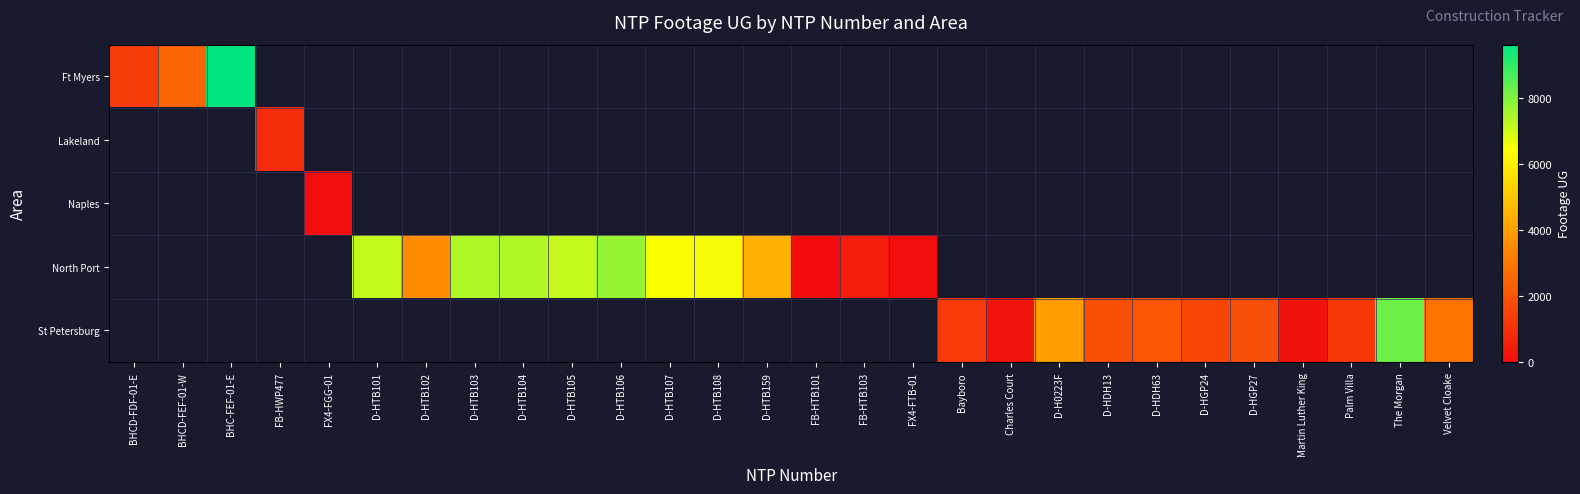

What is the difference between the maximum and minimum values in the Ft Myers series?

8261.0